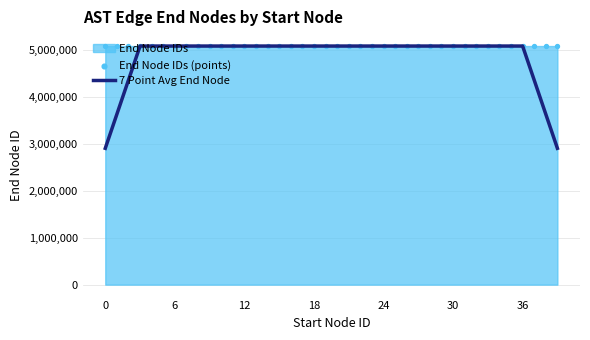

Which series contains the lowest Y value?

7 Point Avg End Node